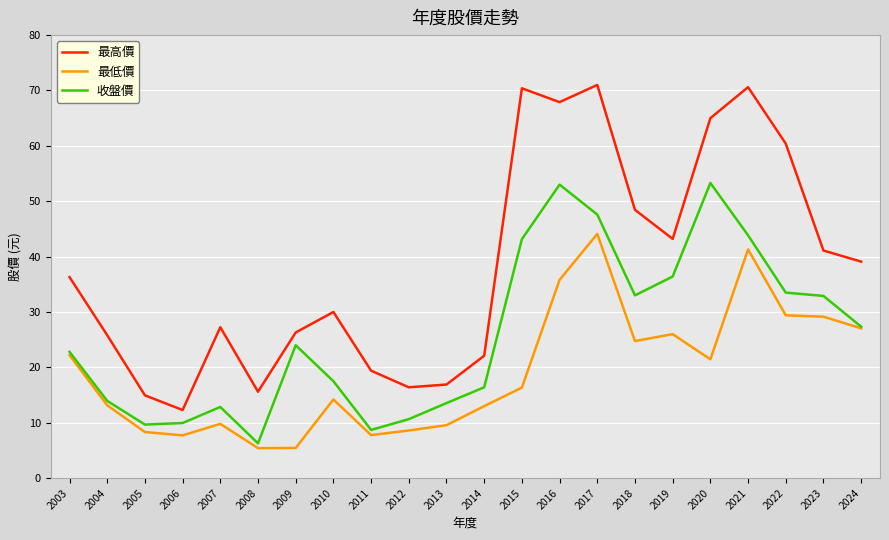

What is the minimum value shown in the chart?

5.4